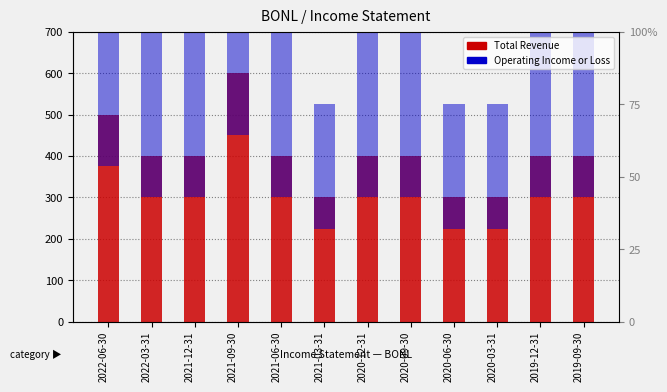

What is the approximate value of Total Revenue at 2021-09-30, to the nearest 10?

600